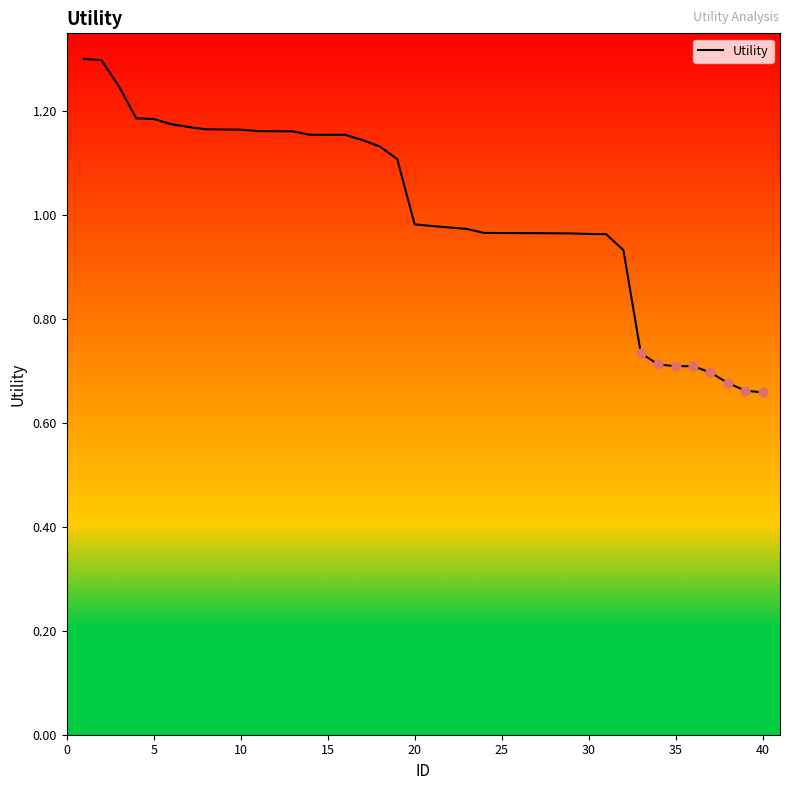

What is the difference between the maximum and minimum values?

0.6